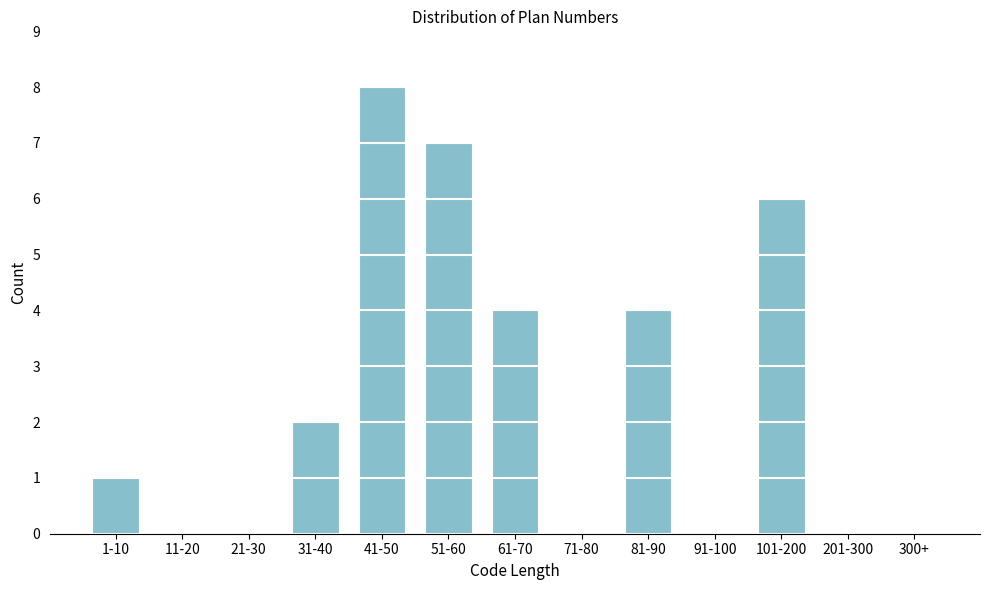

Reading left to right, list all the values displayed in this chart.

1-10=1	11-20=0	21-30=0	31-40=2	41-50=8	51-60=7	61-70=4	71-80=0	81-90=4	91-100=0	101-200=6	201-300=0	300+=0